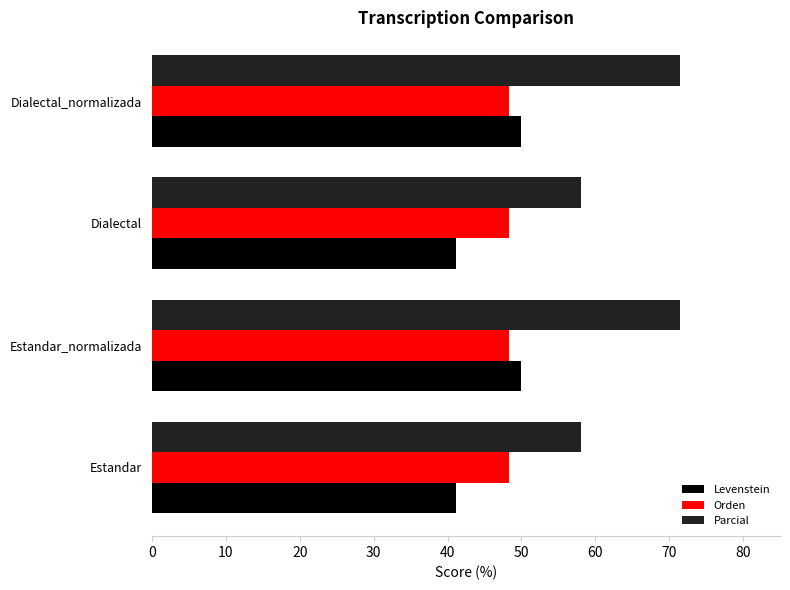

How many categories are shown in the chart?

4